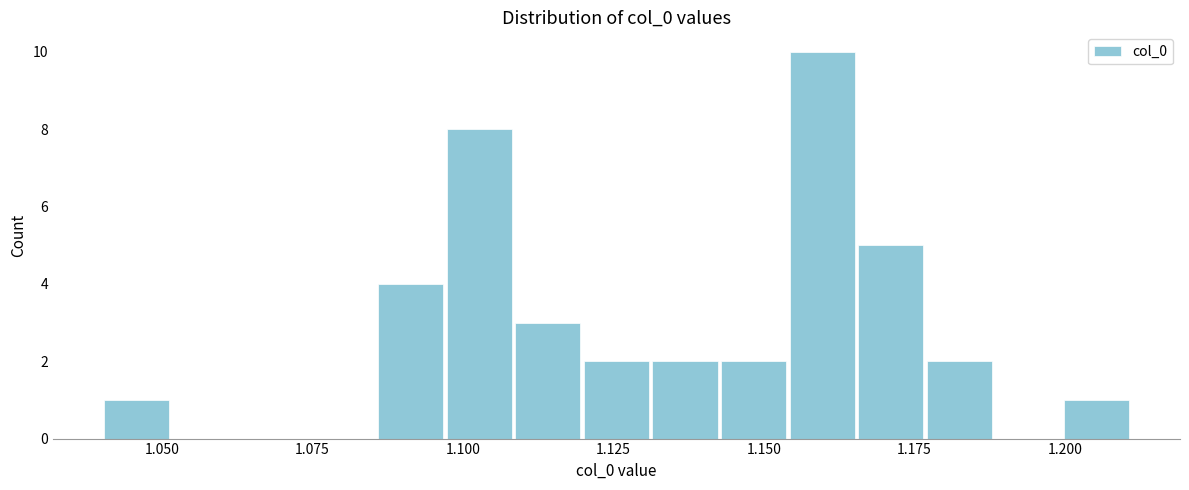

Around what value on the x-axis is the tallest bar? Give the approximate position of its centre, as read against the axis.

1.160